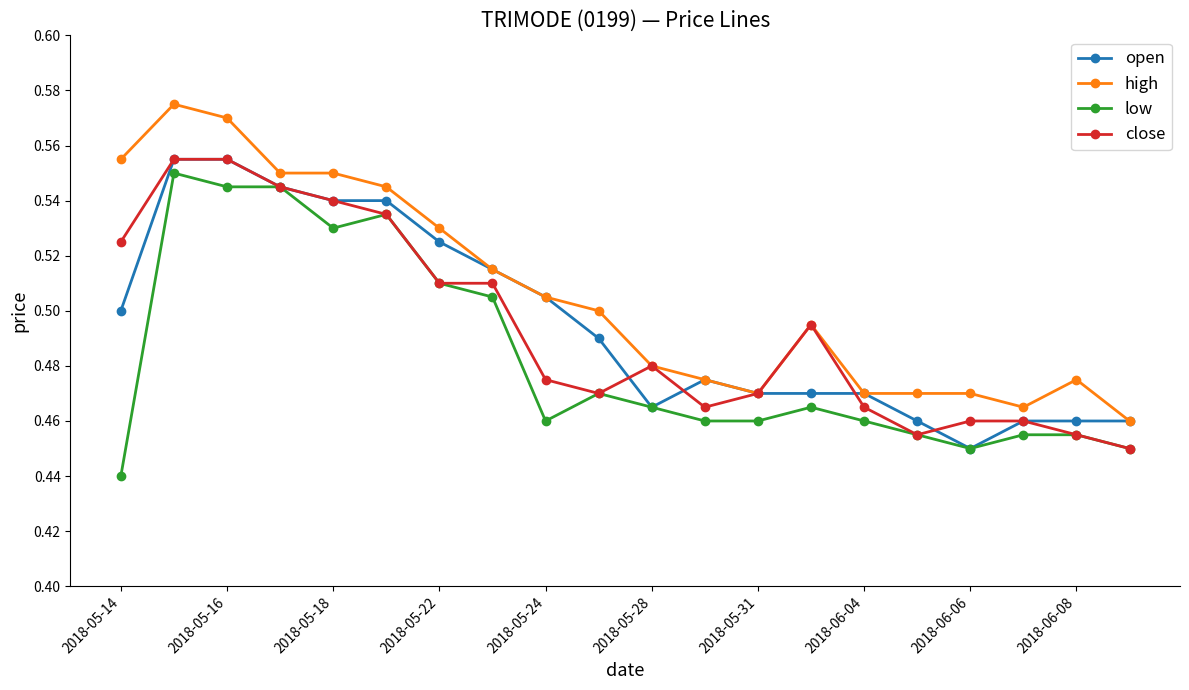

True or false: high has more than 0 interior local peaks.

True